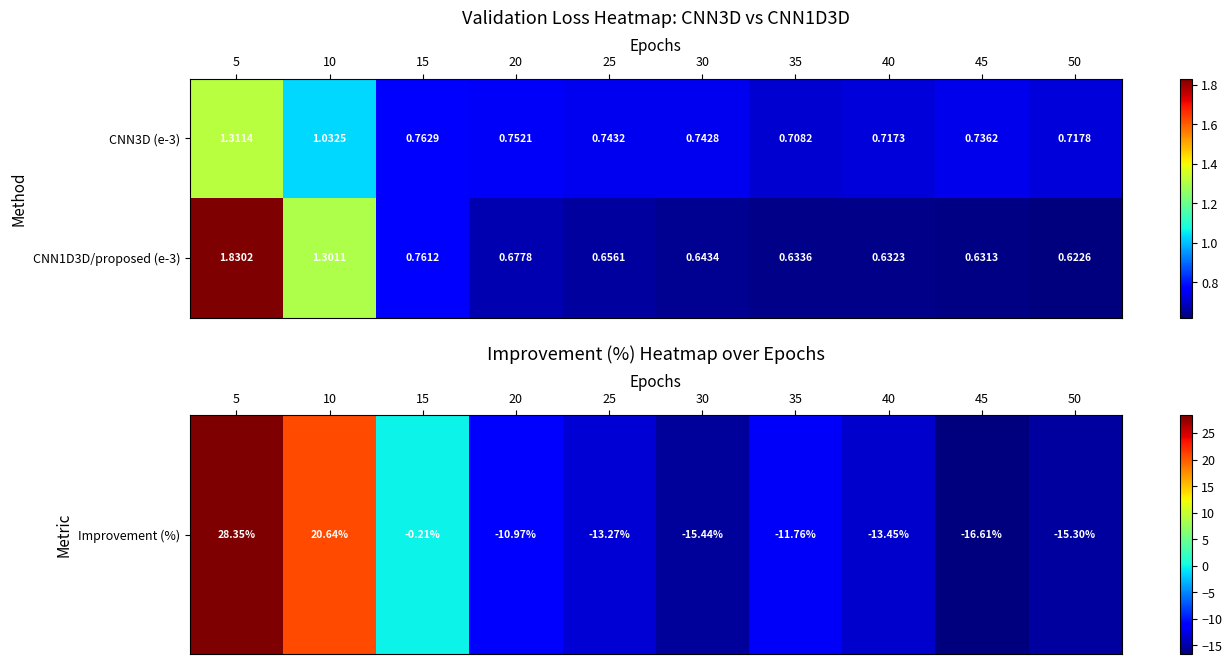

At which category is the sum across all series the highest?

5